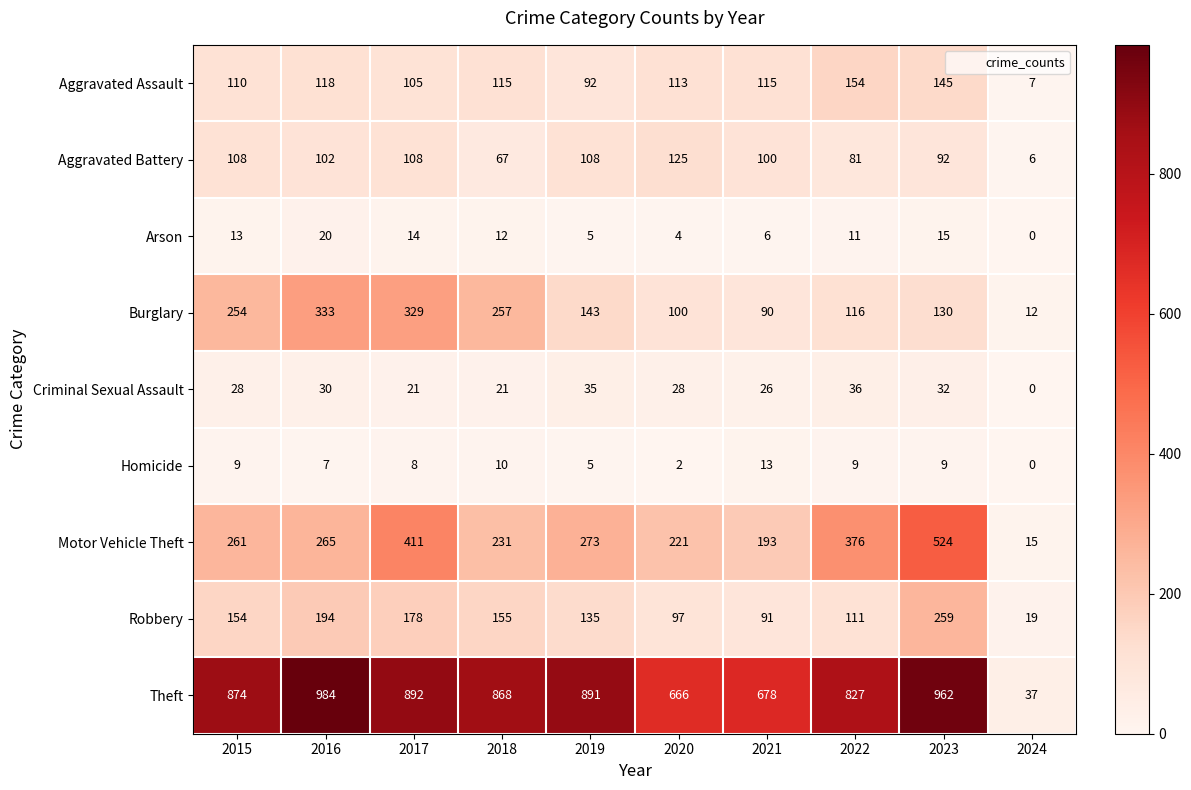

True or false: Theft has a value of 1236 at 2022.

False